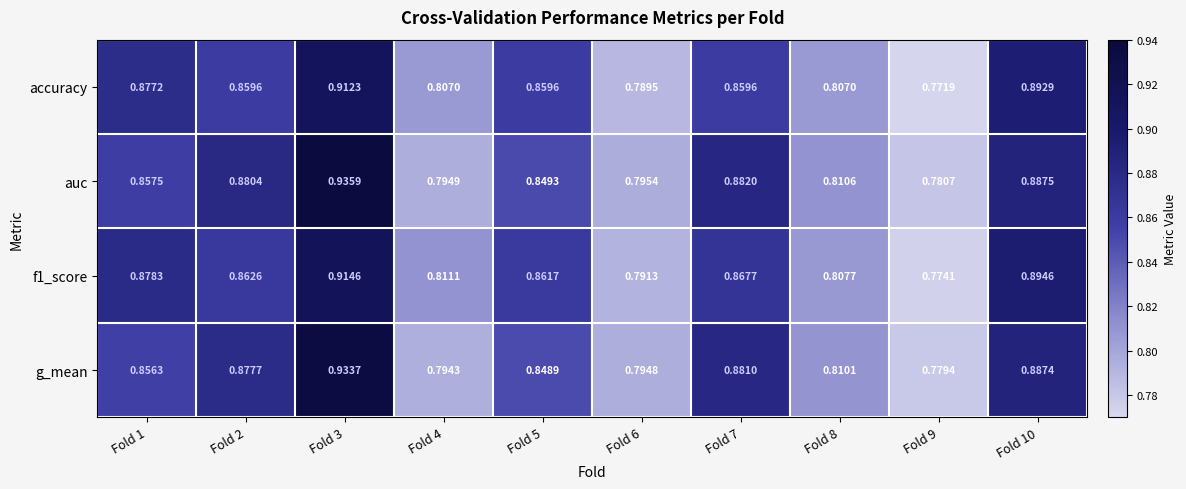

At which category is the sum across all series the highest?

Fold 3